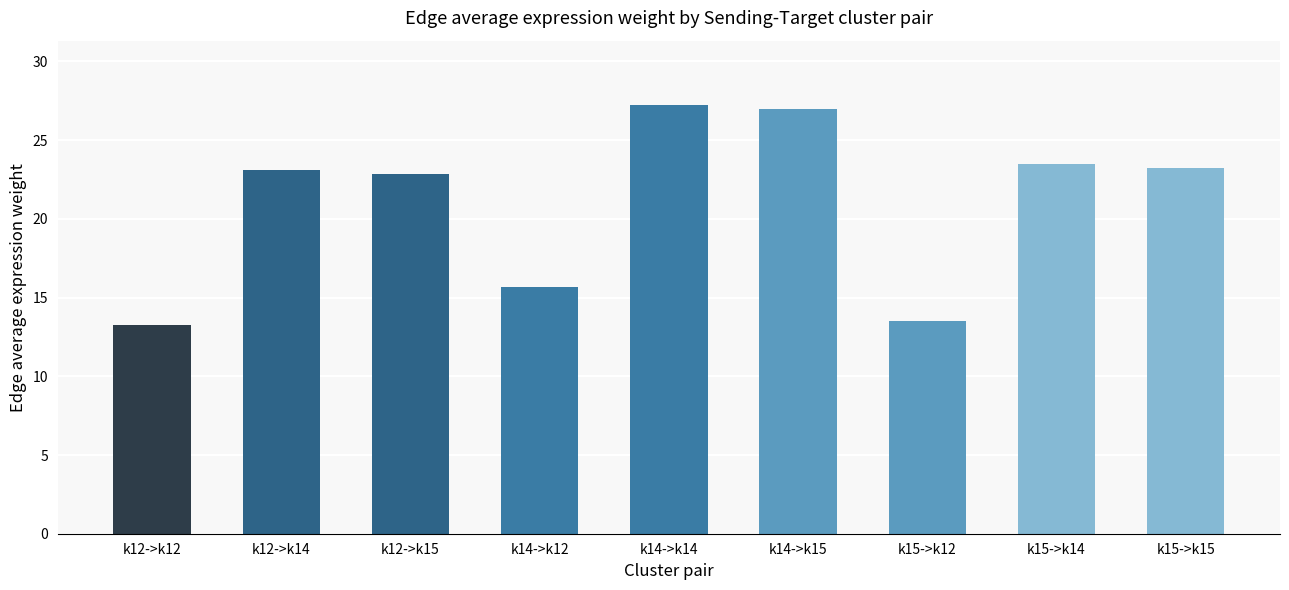

What is the minimum value shown in the chart?

13.3